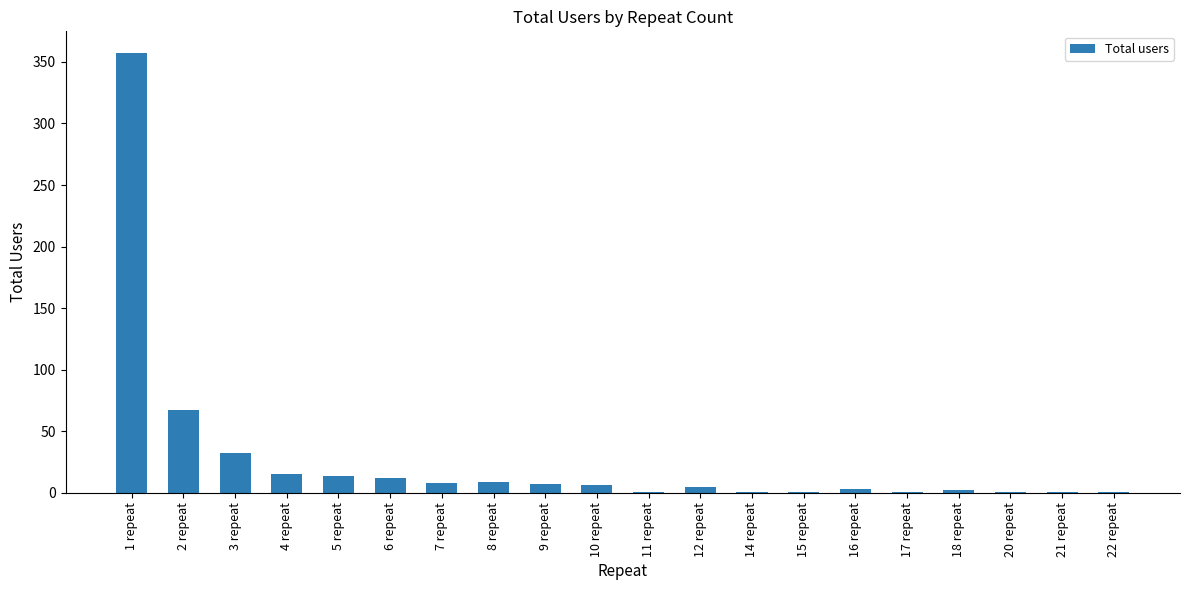

Is it true that the value at 3 repeat is 32?

True